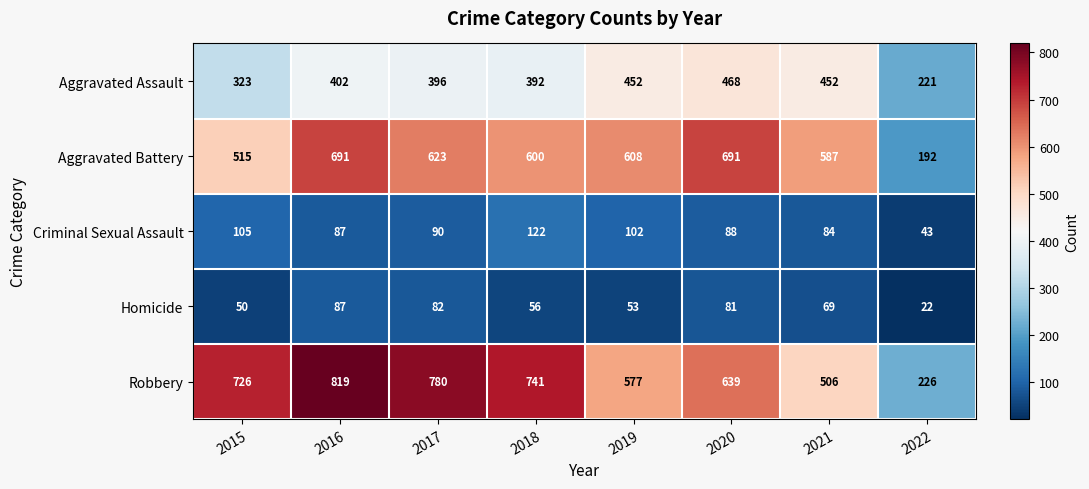

Which series has the widest spread of values?

Robbery